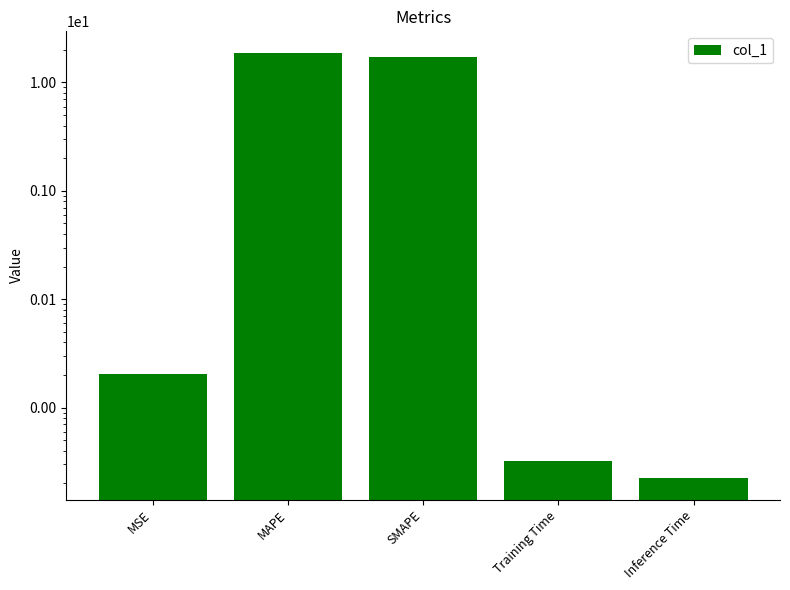

What is the difference between the values at SMAPE and MSE?

17.2